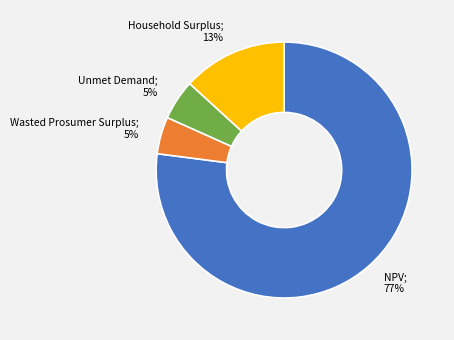

Does any single category account for the majority?

Yes